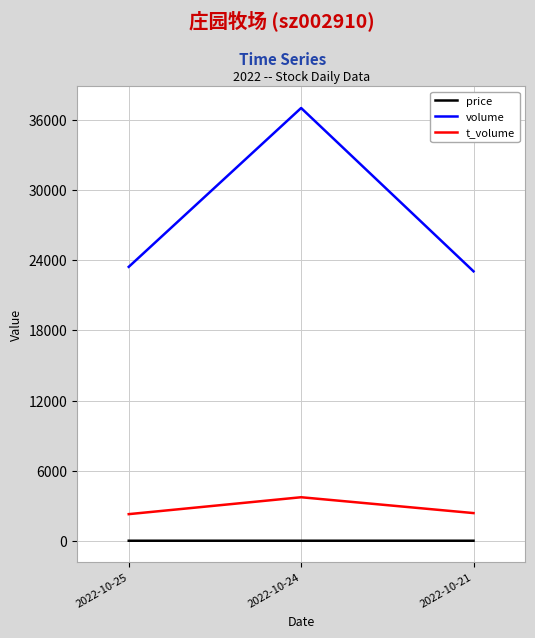

Which series has the largest range (max minus min)?

volume